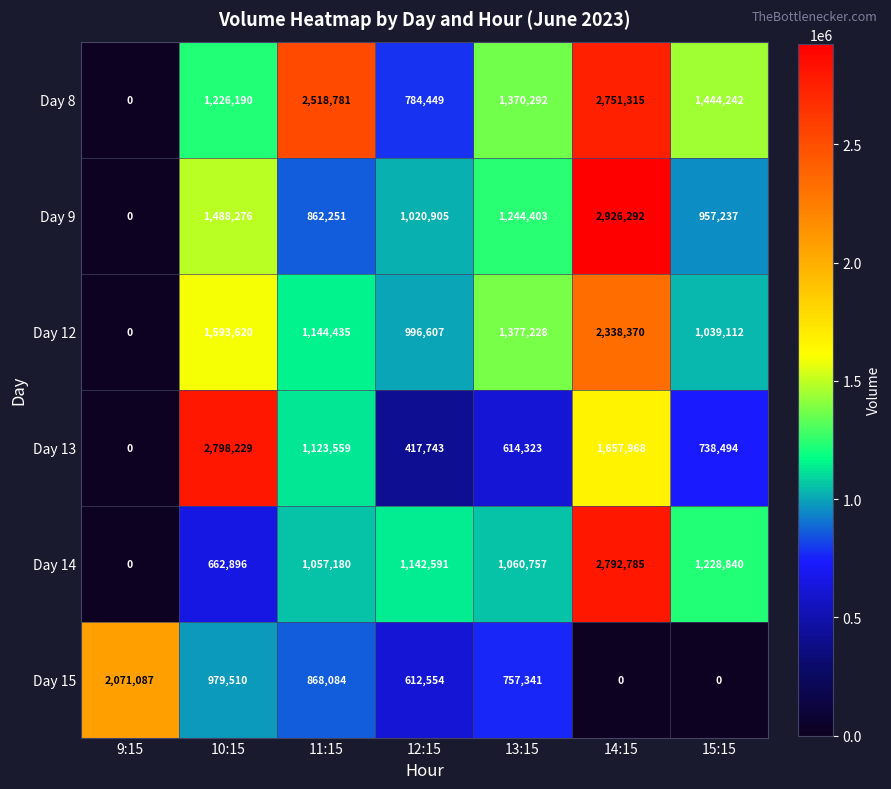

Where is Day 8 nearest to the value 1375657?

13:15